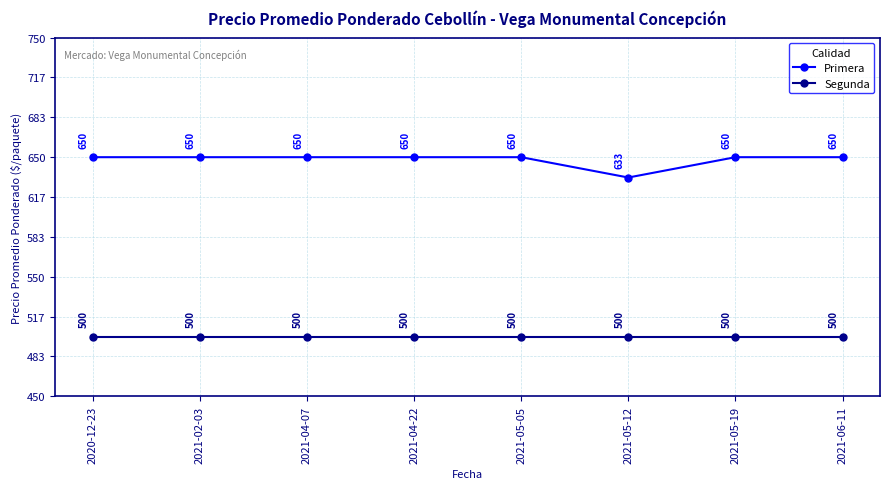

At which label is Primera closest to 641?

2021-05-12